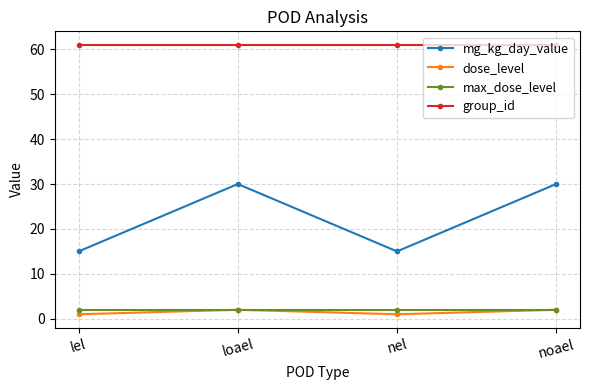

What is the maximum value for group_id?

61